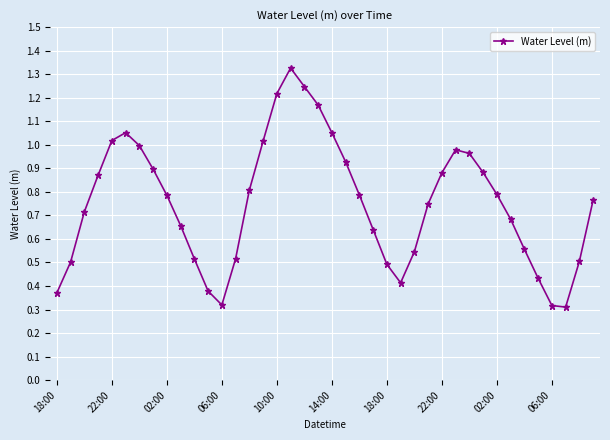

What is the sum of all values?

30.0